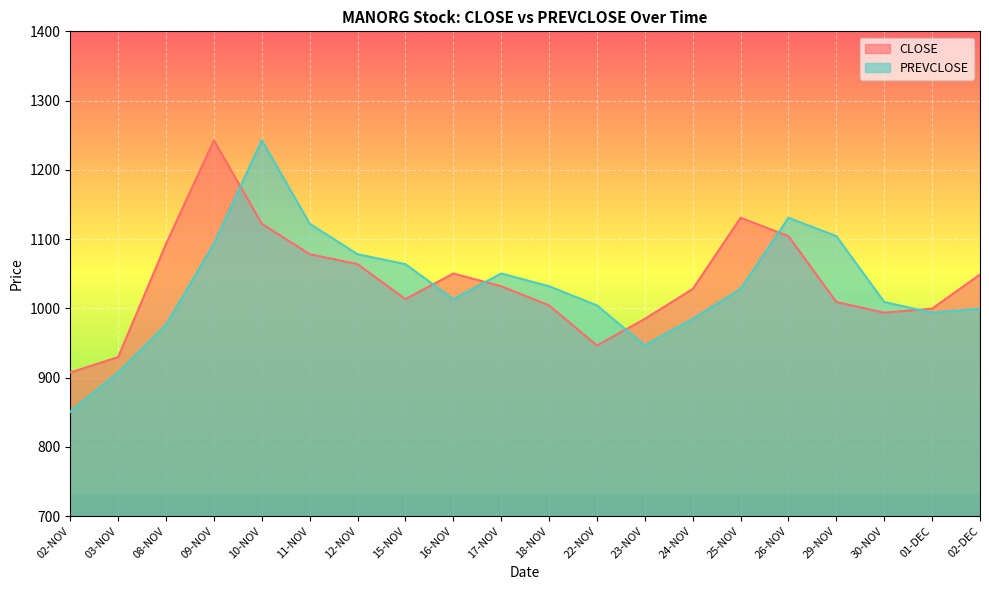

Which series ends up on top after the final intersection of PREVCLOSE and CLOSE?

CLOSE